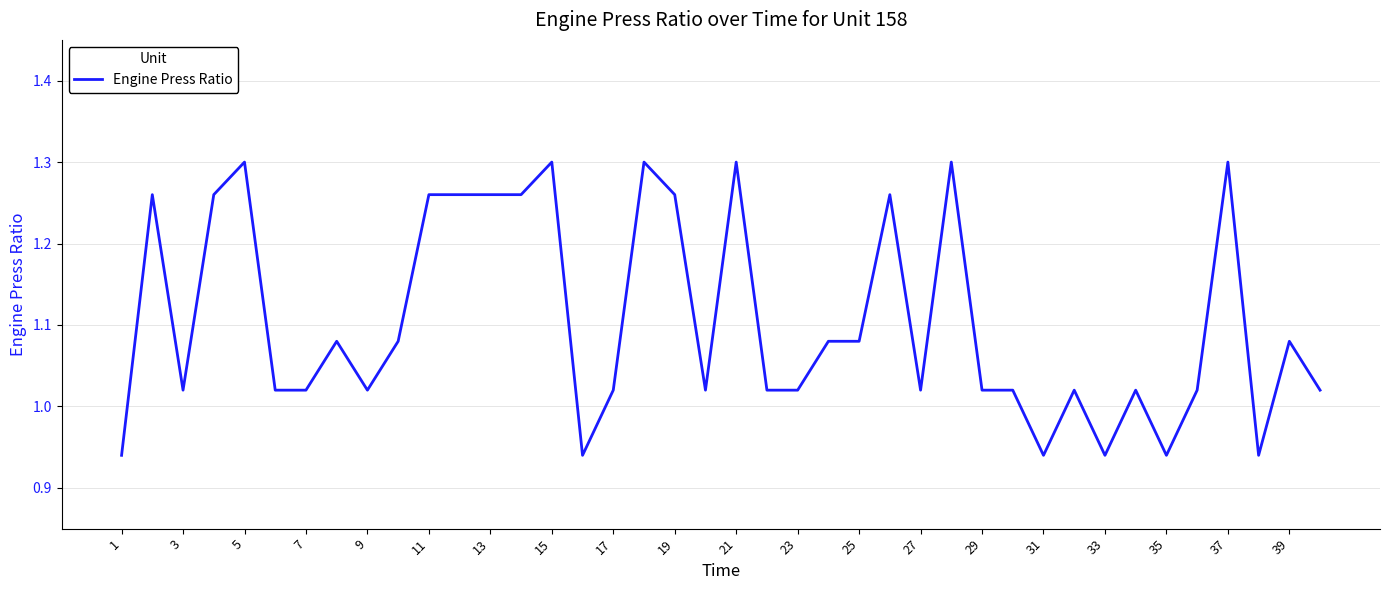

How many distinct data groups are displayed?

1